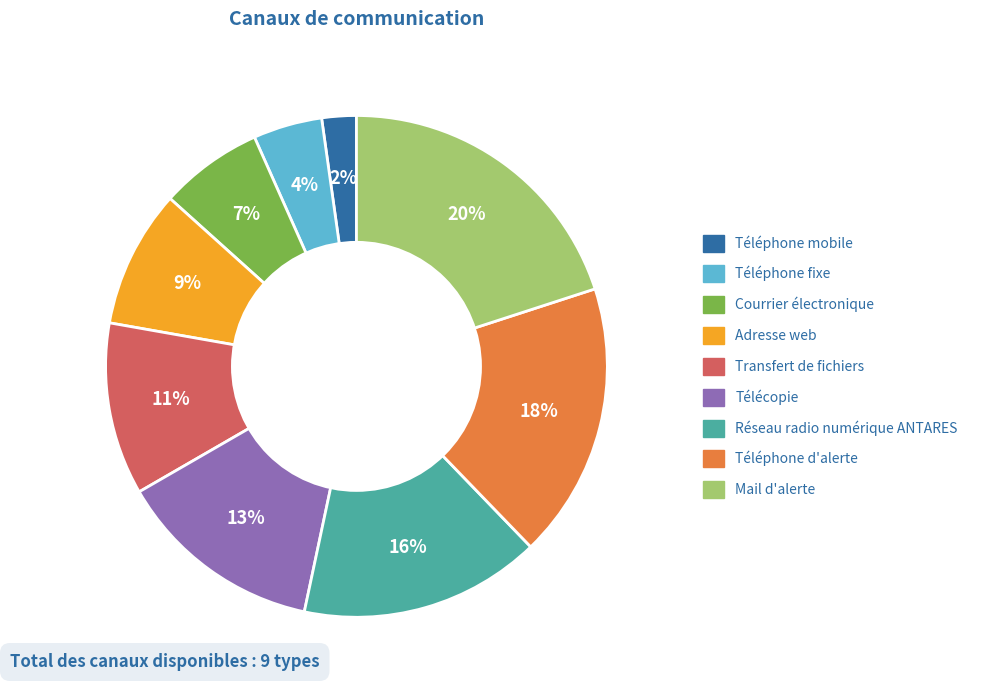

Count the number of slices in the pie.

9